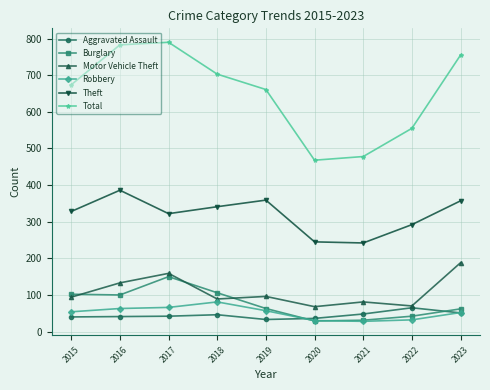

Is it true that Total equals 703 at 2018?

True